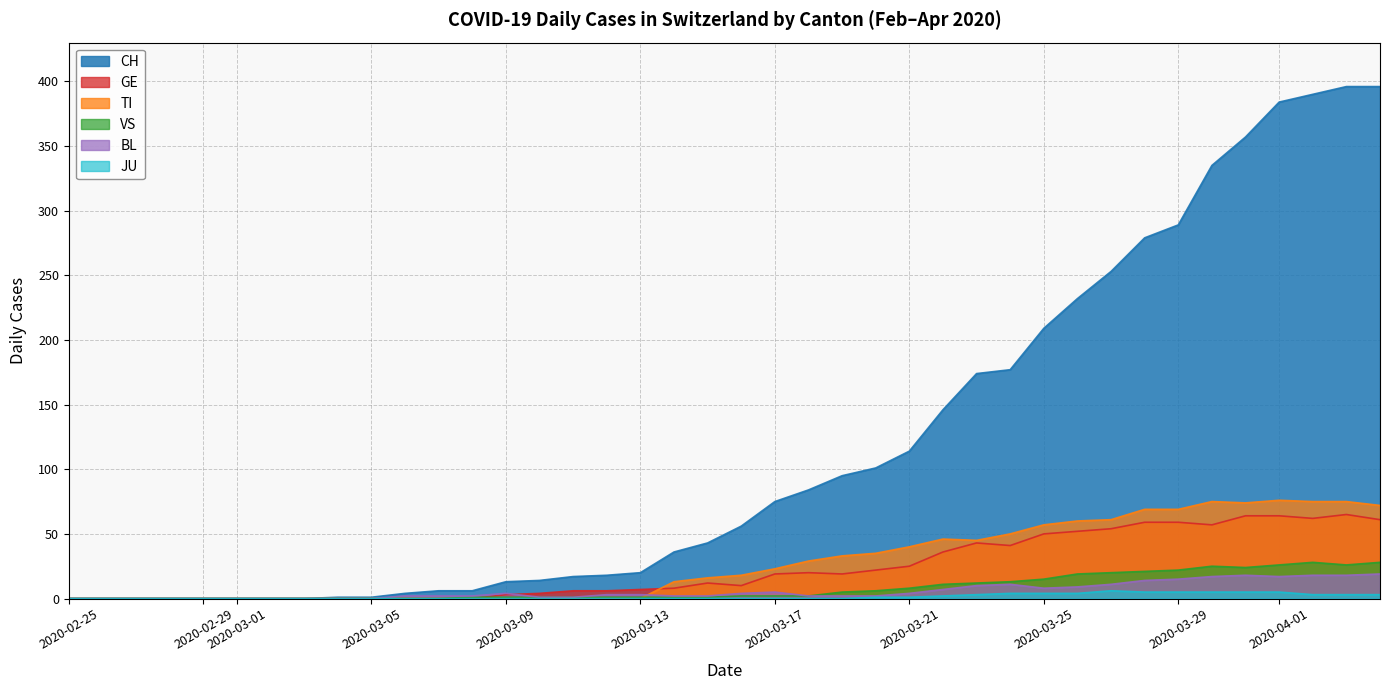

Is it true that CH equals 12 at 2020-03-15?

False